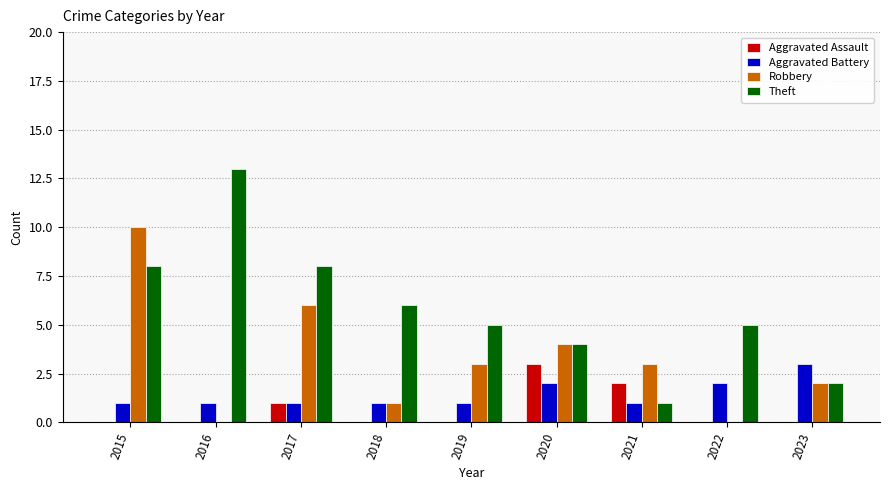

How many groups of bars are there?

9